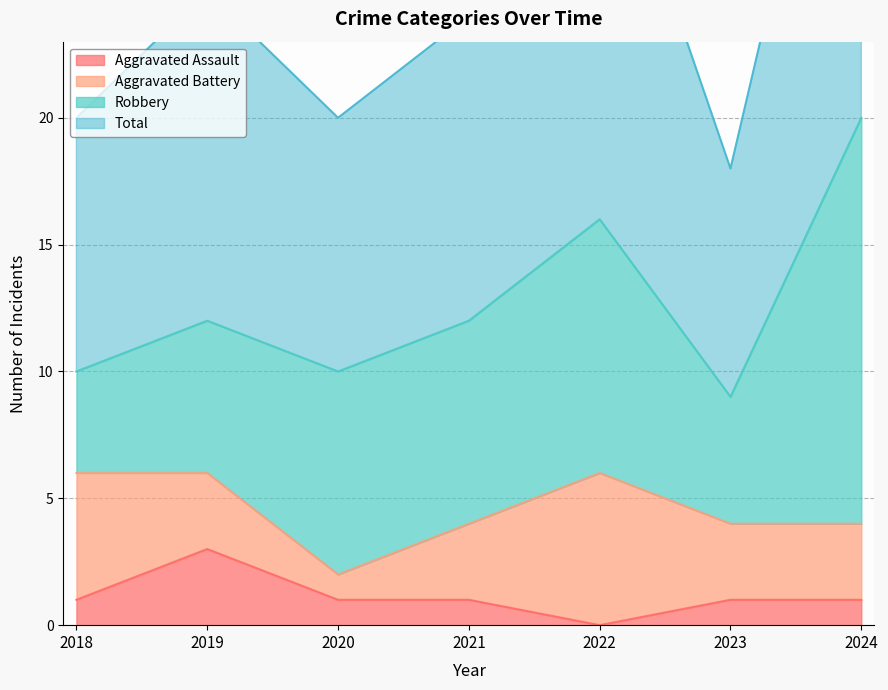

The value of Total at 2021 is 14. True or false?

False